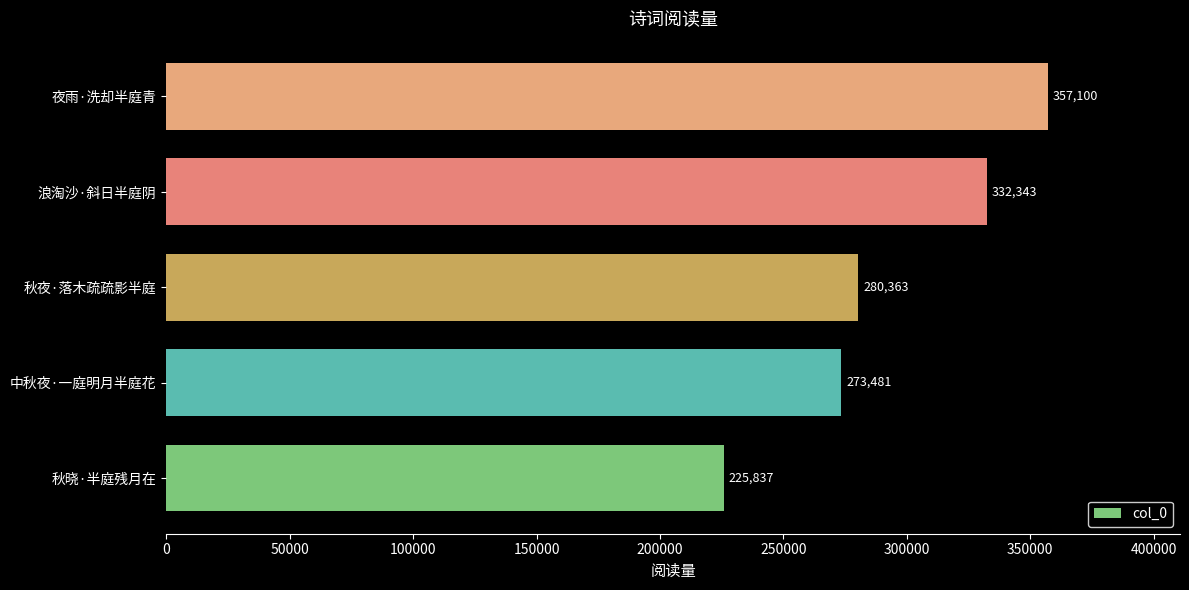

True or false: the data shows 280363 at 秋夜·落木疏疏影半庭.

True